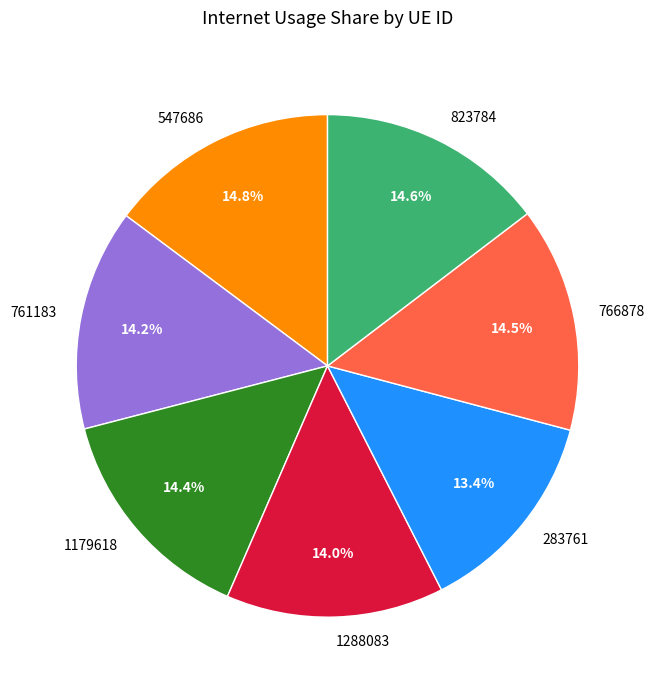

To the nearest percent, what is the difference between the largest and smallest slice percentages?

1%